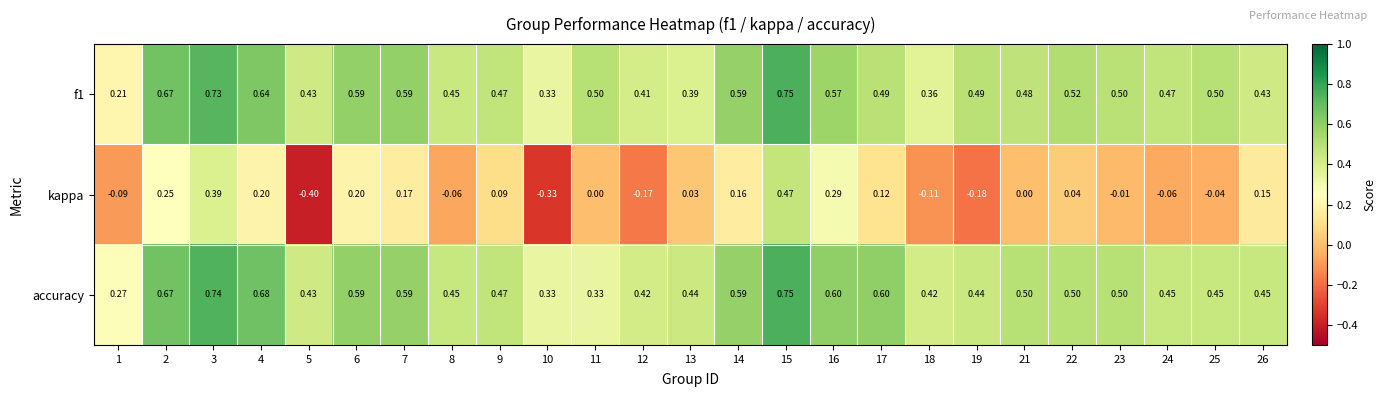

Which series has the largest total across all categories?

accuracy